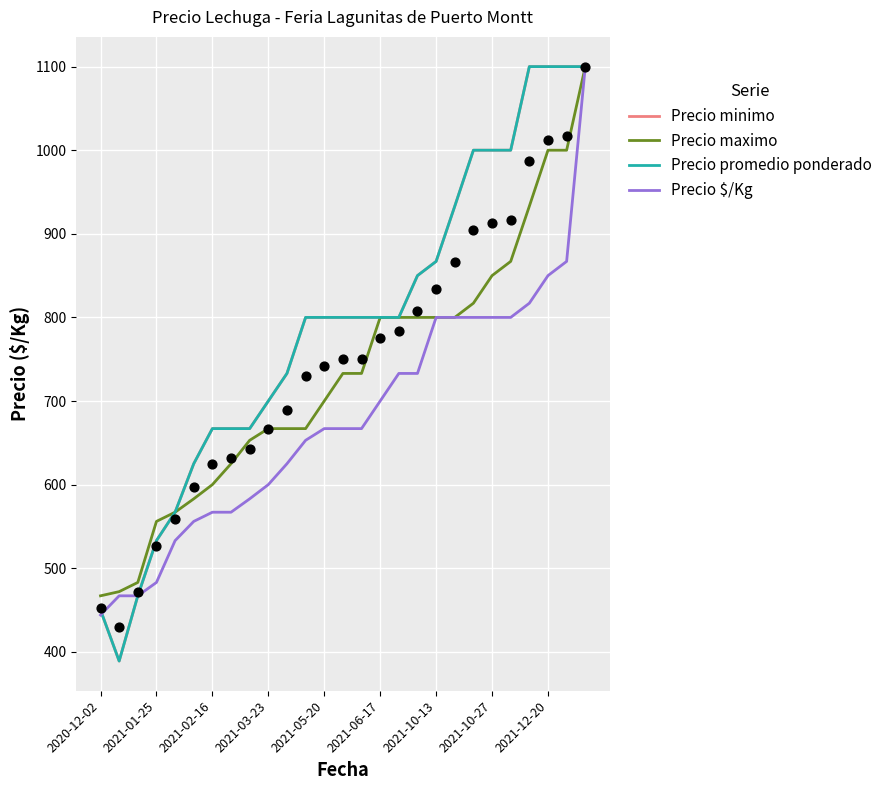

Is the value of Precio promedio ponderado at 2021-10-27 greater than the value of Precio $/Kg at 11?

Yes